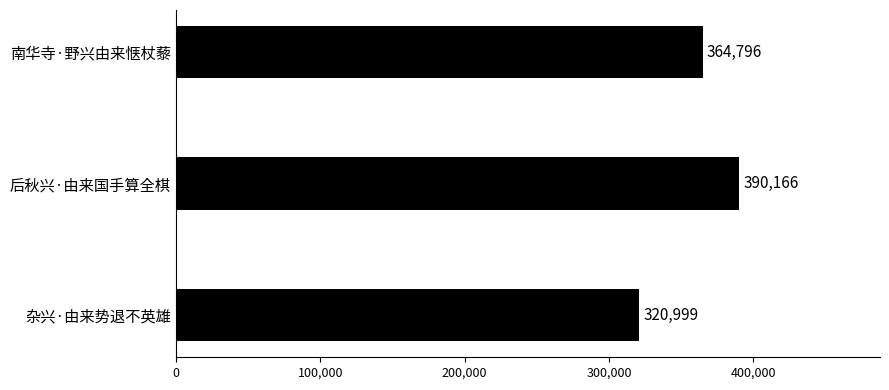

Reading bottom to top, transcribe all the data shown in this chart.

320999	390166	364796